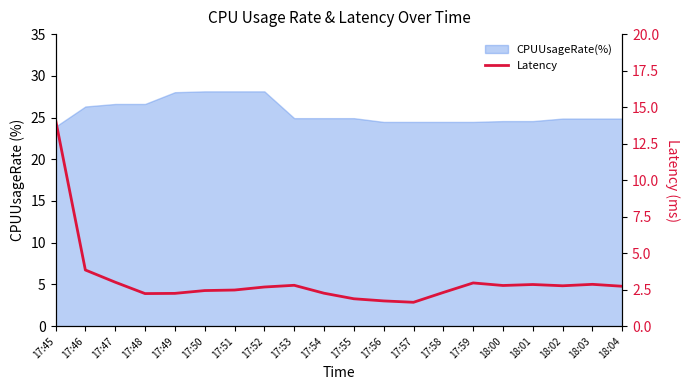

Reading left to right, transcribe all the data shown in this chart.

17:45=14.1	17:46=3.8	17:47=3.0	17:48=2.2	17:49=2.2	17:50=2.4	17:51=2.5	17:52=2.7	17:53=2.8	17:54=2.3	17:55=1.9	17:56=1.7	17:57=1.6	17:58=2.3	17:59=3.0	18:00=2.8	18:01=2.9	18:02=2.8	18:03=2.9	18:04=2.7